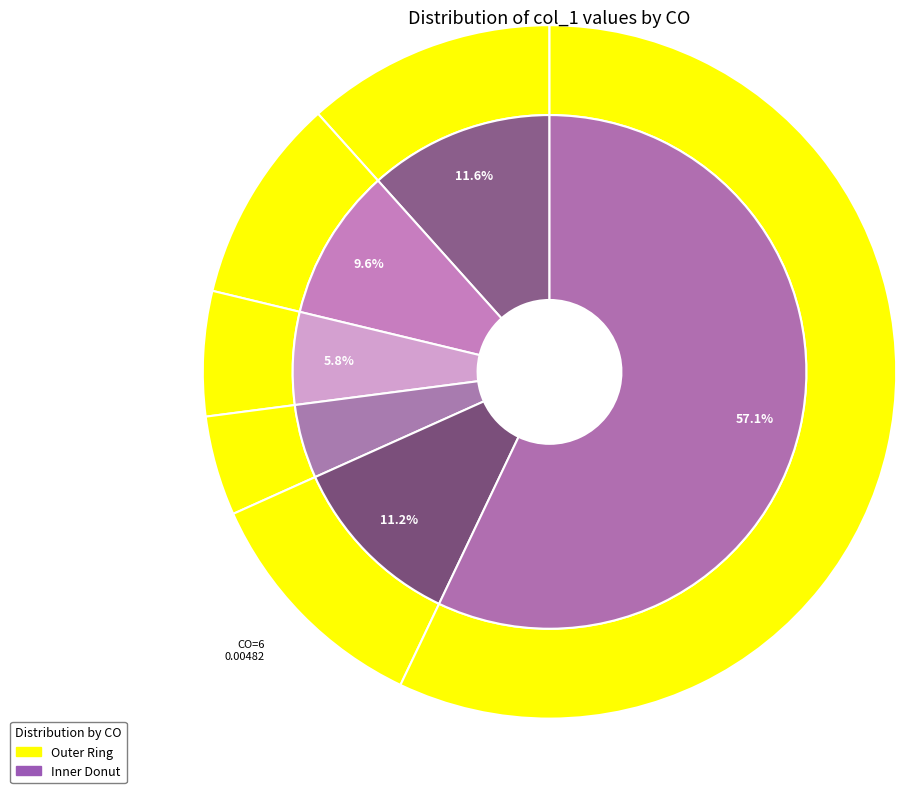

True or false: 7 accounts for 57% of the total.

True